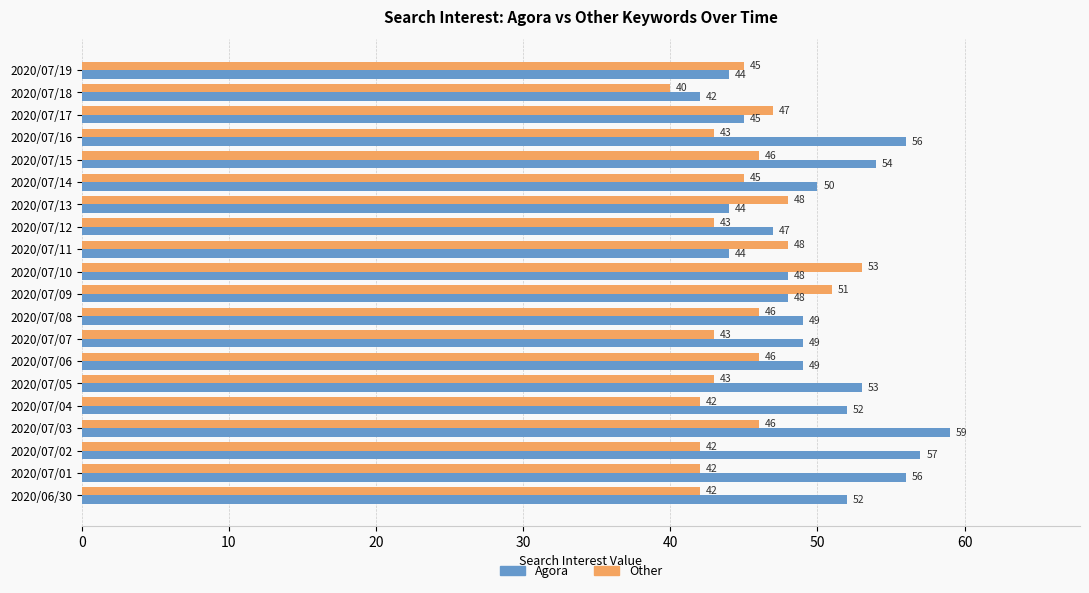

Which series has the largest range (max minus min)?

Agora